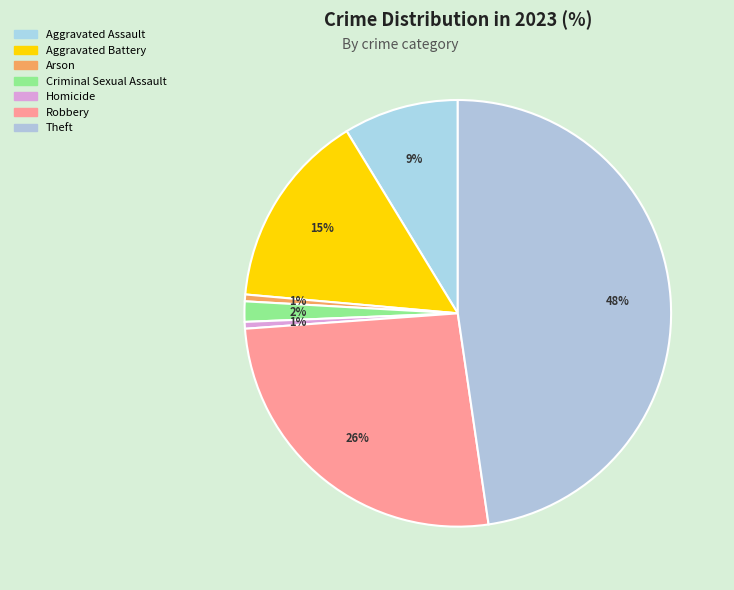

Does Criminal Sexual Assault represent more than half of the total?

No